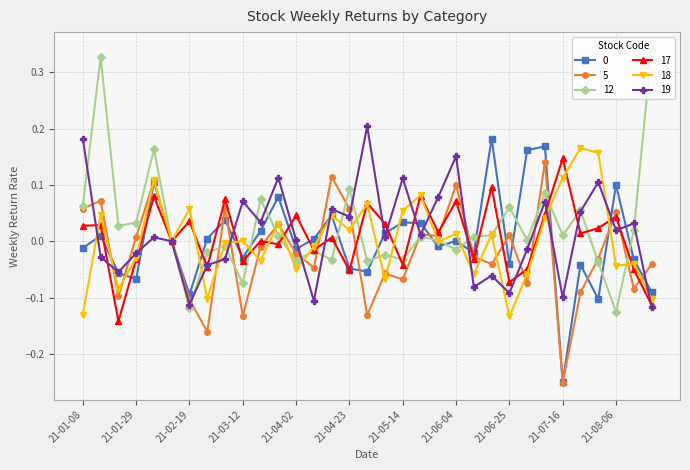

How many series are shown in this chart?

6